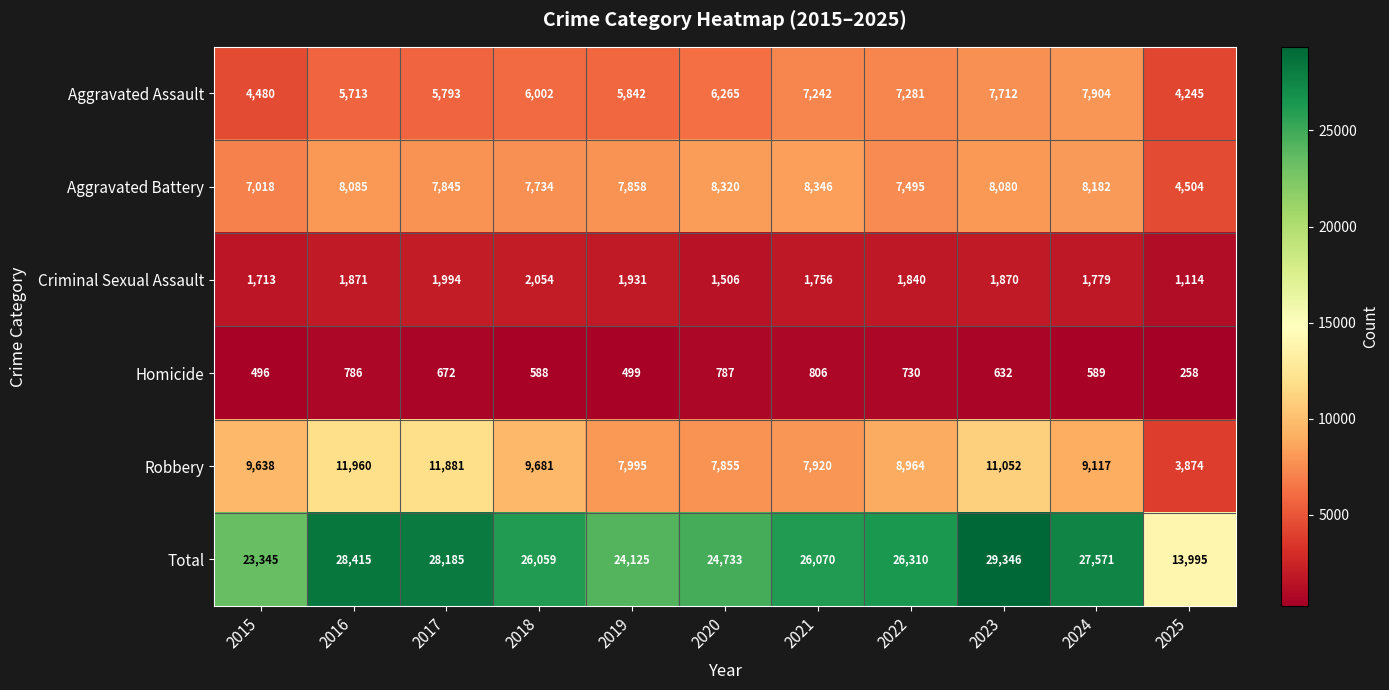

The value of Total at 2024 is 27571. True or false?

True